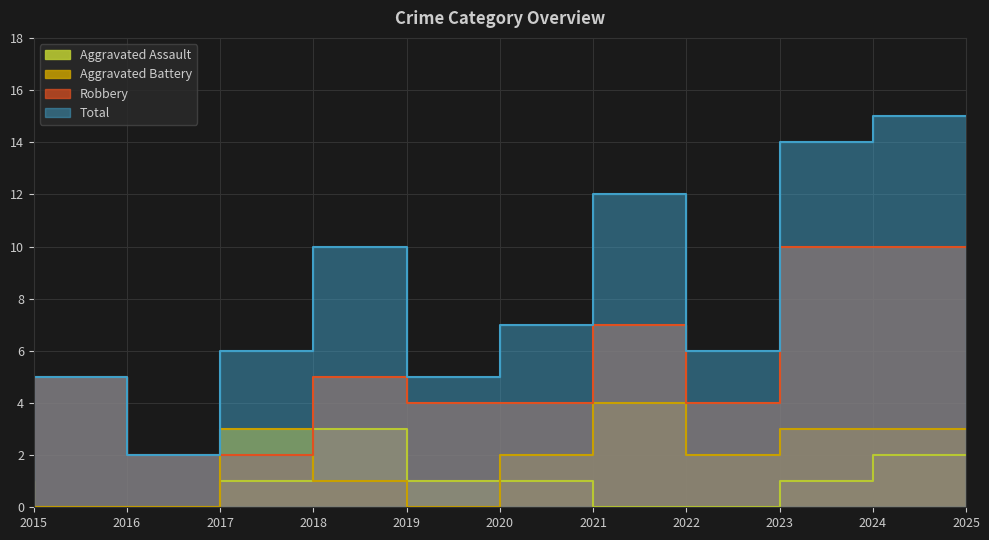

Read the Aggravated Assault value at 2024.

1